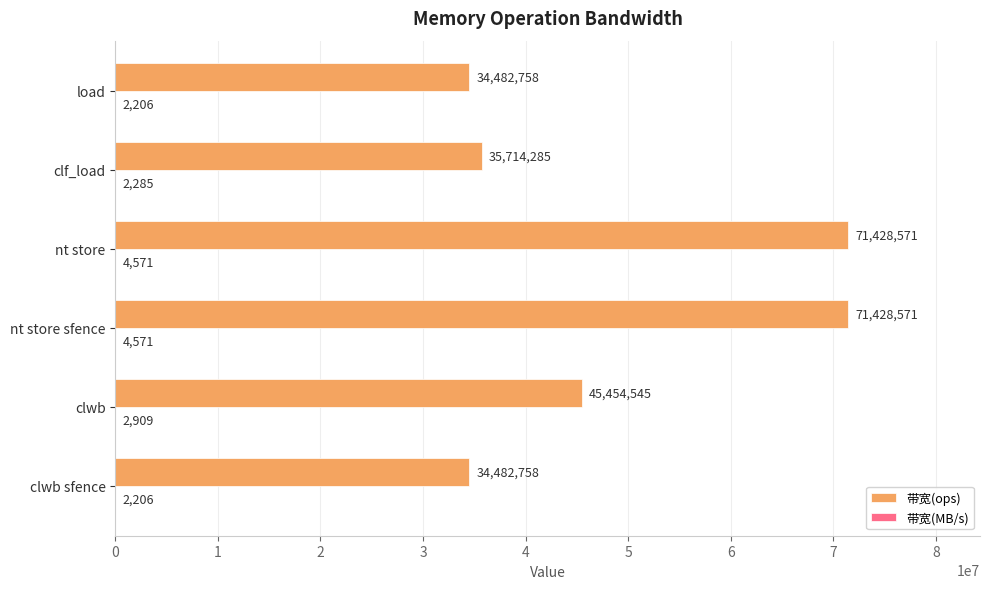

What is the maximum value for 带宽(ops)?

71428571